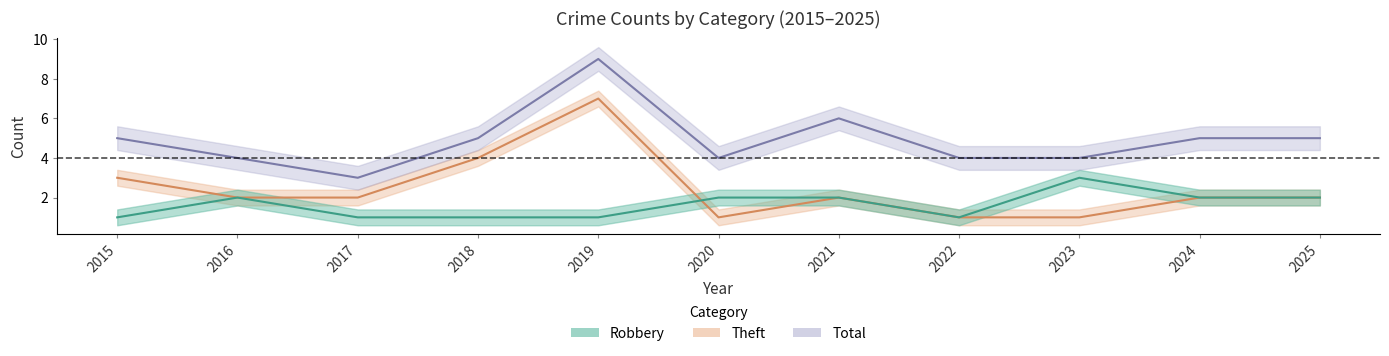

Which category has the lowest value across all series?

2015